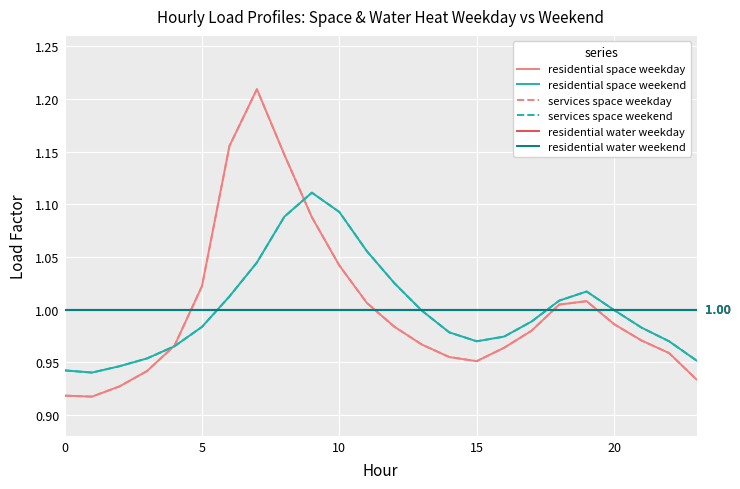

How many interior local valleys does the residential space weekday series have?

2